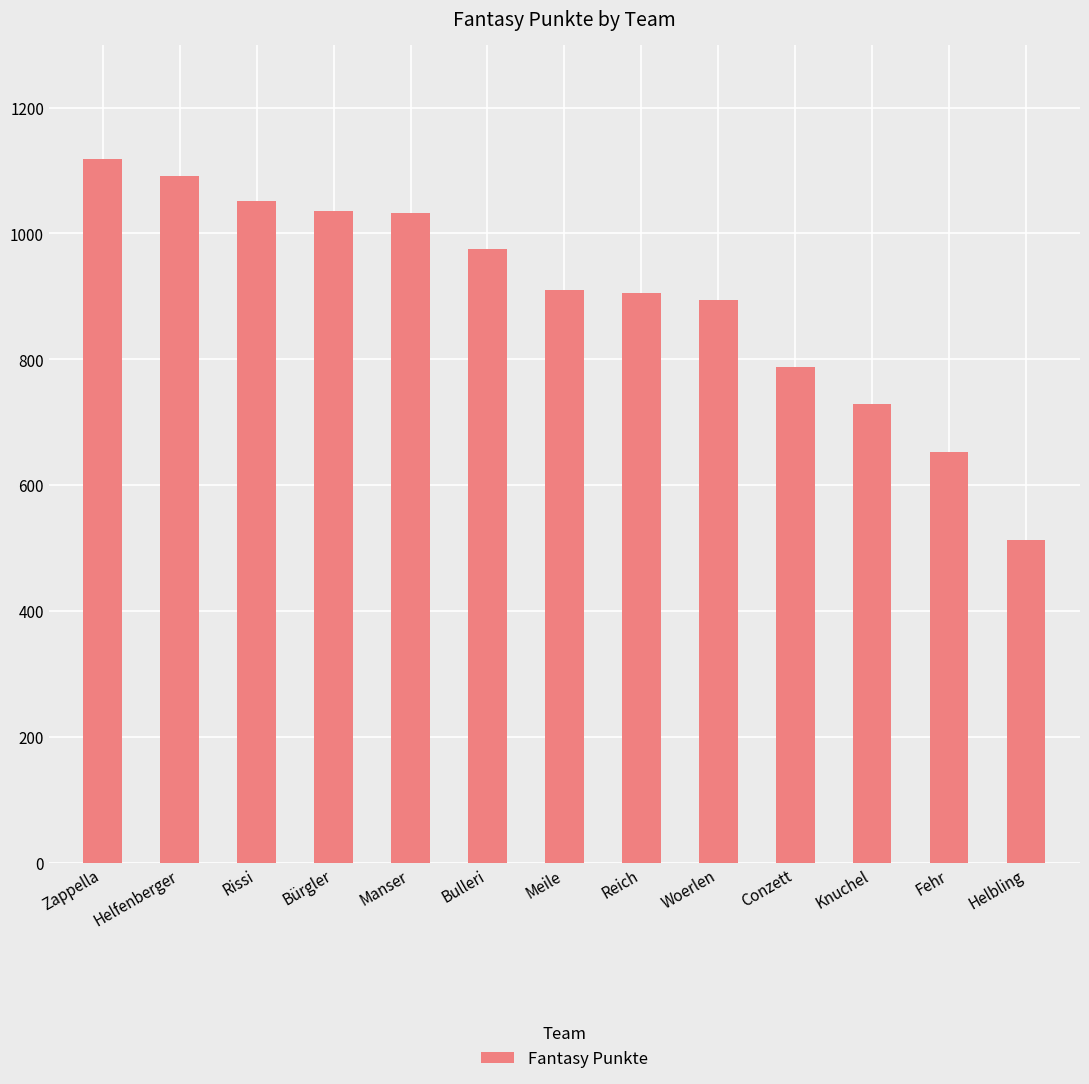

Is it true that the value at Rissi is 1051?

True